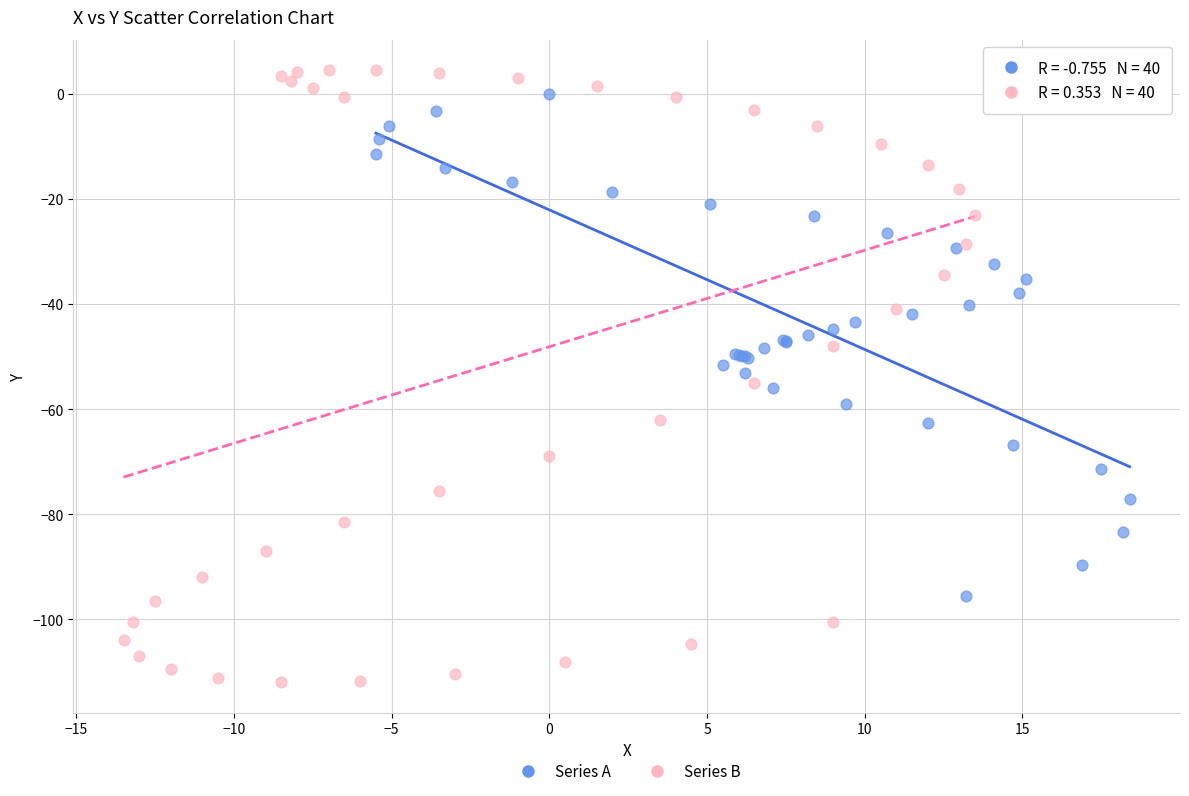

Which series contains the lowest Y value?

Series B